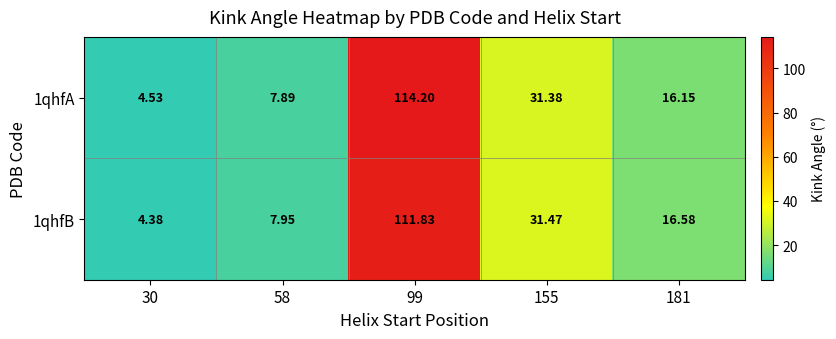

Which has a higher value, 30 or 58?

58